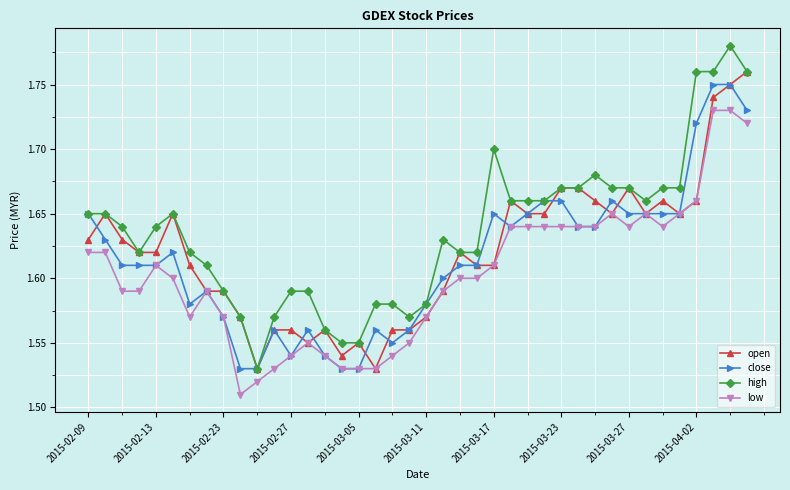

Count the high values in the range 1 to 2.

40